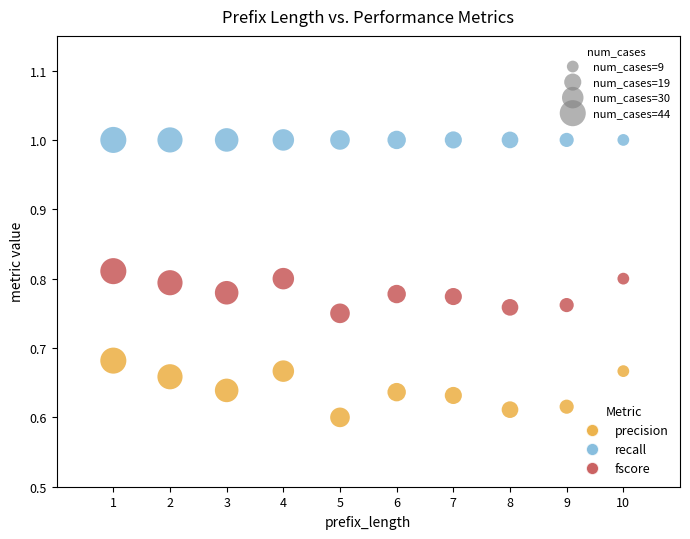

List the coordinates of all points in the recall series as (Y, X) pairs, reading left to right.

(1.0, 1.0)  (1.0, 2.0)  (1.0, 3.0)  (1.0, 4.0)  (1.0, 5.0)  (1.0, 6.0)  (1.0, 7.0)  (1.0, 8.0)  (1.0, 9.0)  (1.0, 10.0)